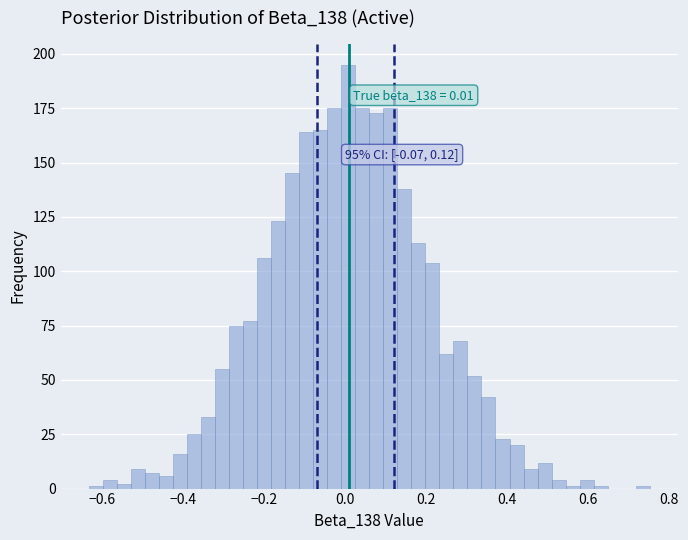

Read against the x-axis, roughly where is the centre of the tallest bar?

0.00